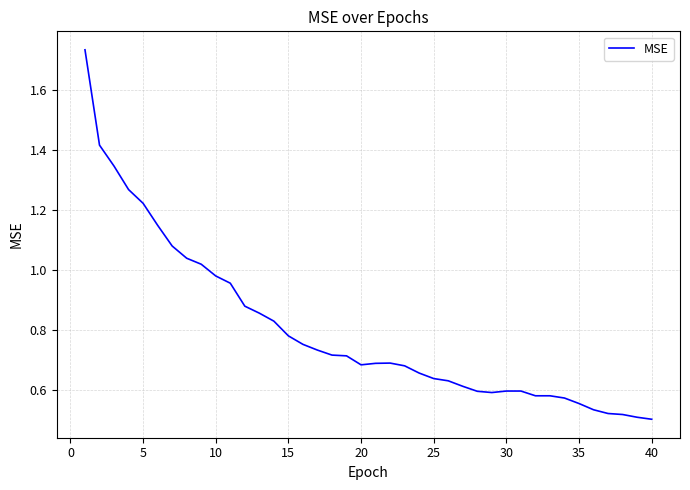

Between 30 and 15, which is larger?

15